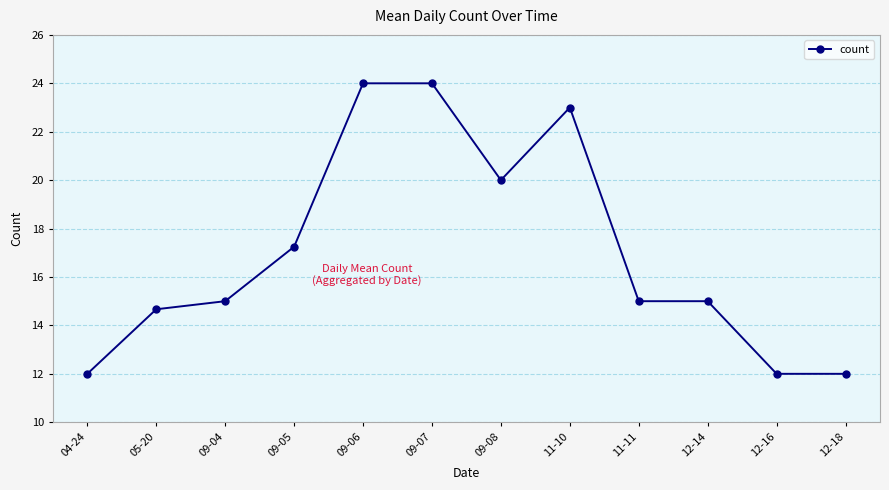

What is the label of the 9th point from the left?

11-11